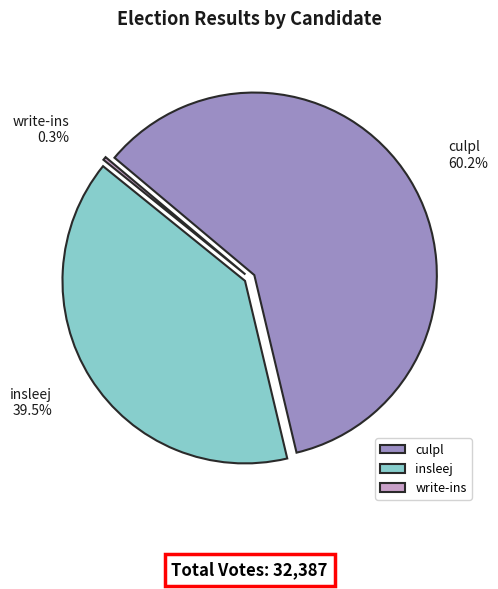

Which slice is the largest?

culpl